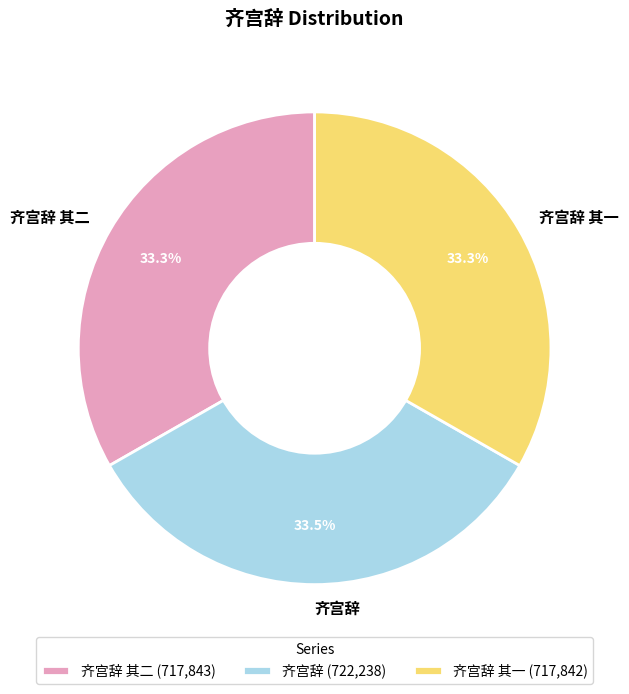

What percentage is NOT represented by 齐宫辞?

66.5%